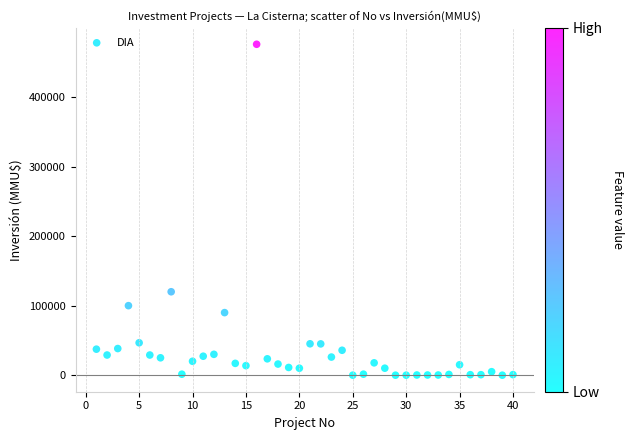

What is the range of Y values (max minus min)?

476000